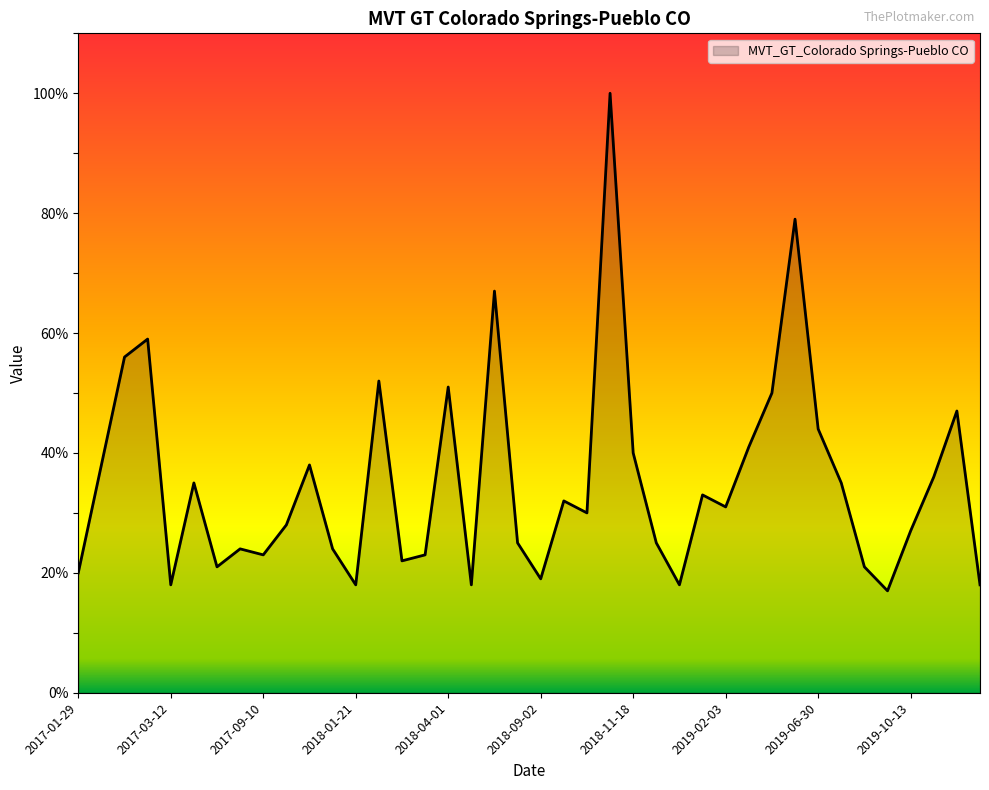

What is the greatest value displayed?

100